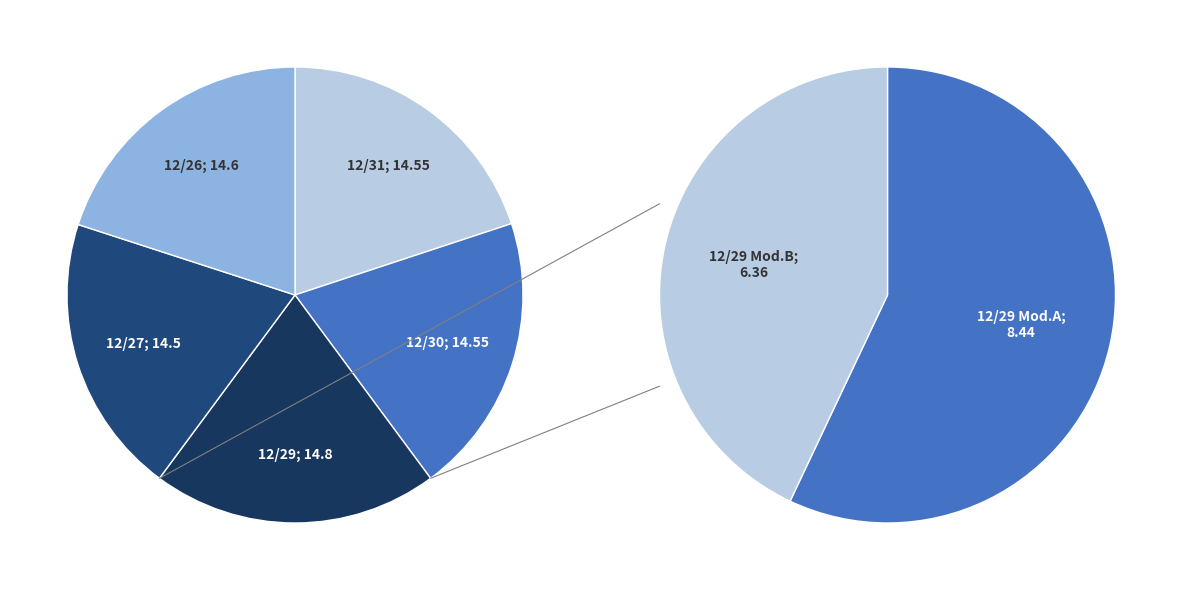

Does any single category account for the majority?

No